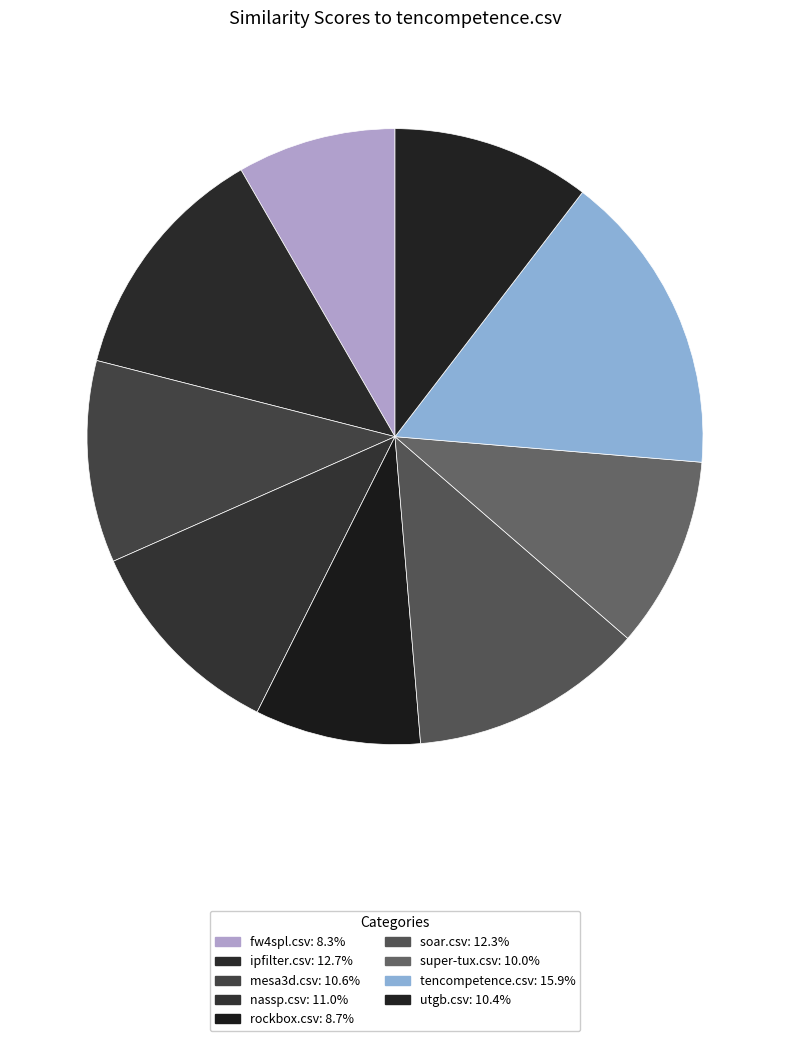

What percentage is the rockbox.csv slice, to the nearest percent?

9%